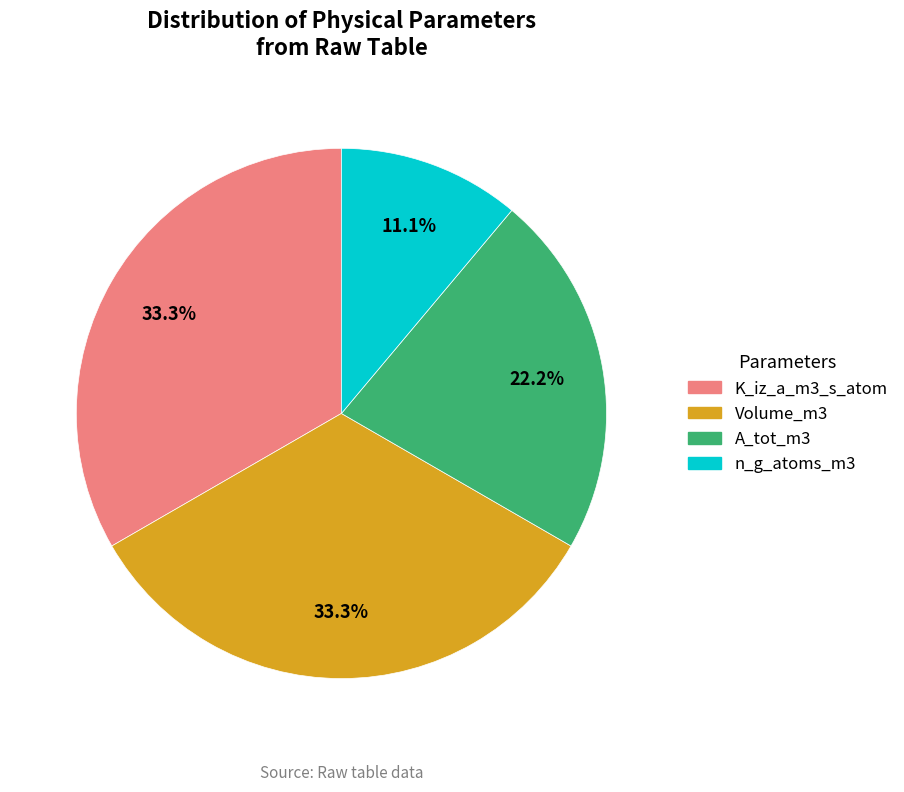

Count the number of slices in the pie.

4